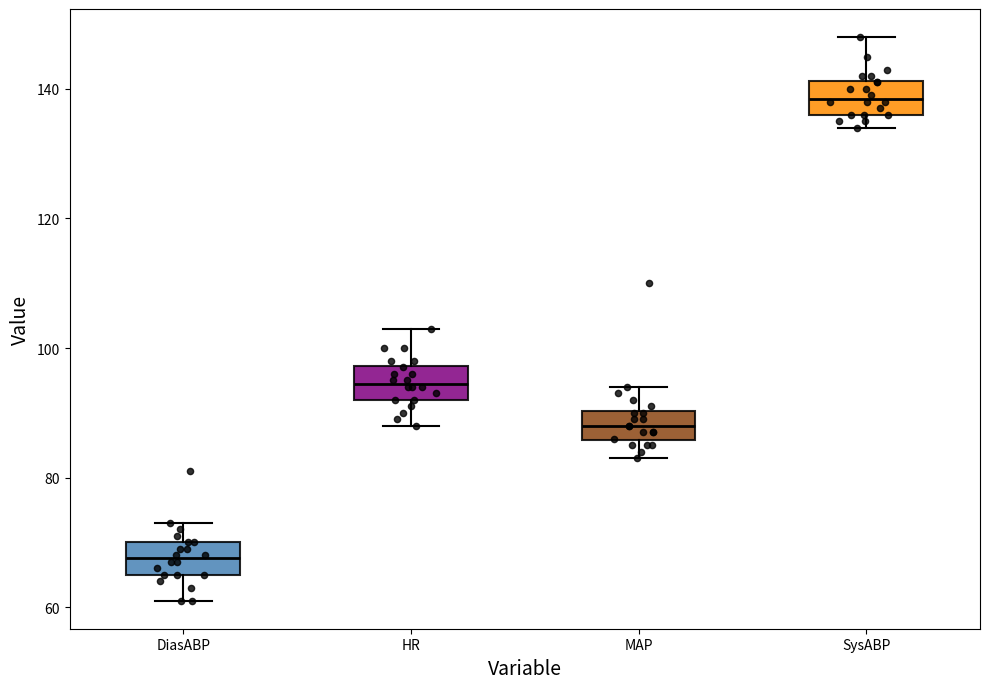

Reading left to right, read every box against the y-axis: the position of its median line, the range the box covers, and the ends of its whiskers. The values are not printed on the chart, so give them approximately, as read against the axis.

DiasABP: median 68, box 66 to 70, whiskers 62 to 74
HR: median 94, box 92 to 98, whiskers 88 to 104
MAP: median 88, box 86 to 90, whiskers 84 to 94
SysABP: median 138, box 136 to 142, whiskers 134 to 148